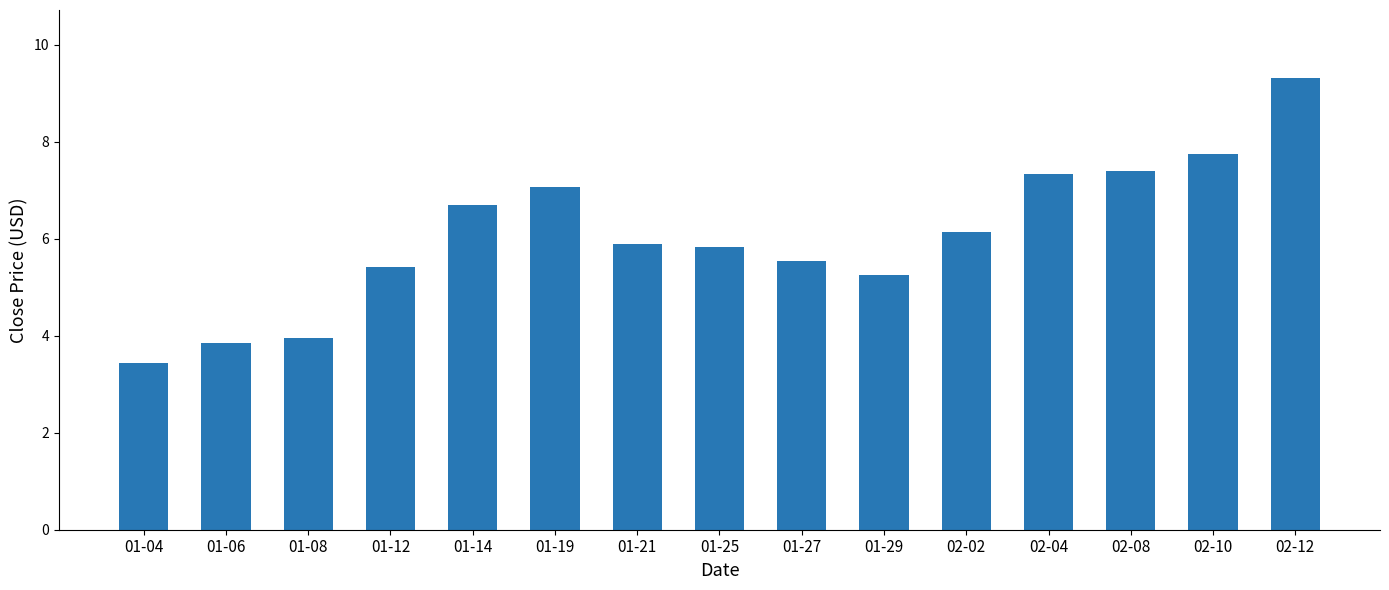

What is the greatest value displayed?

9.3